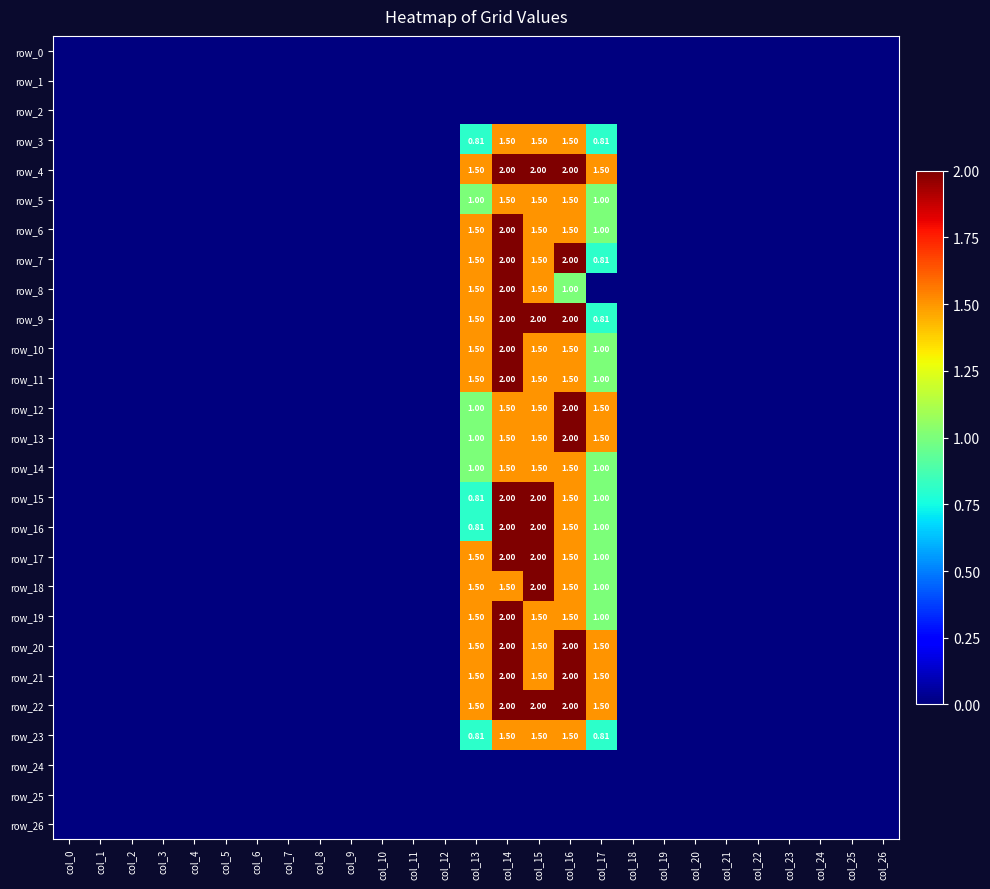

How many row_20 values are between 0 and 1?

22